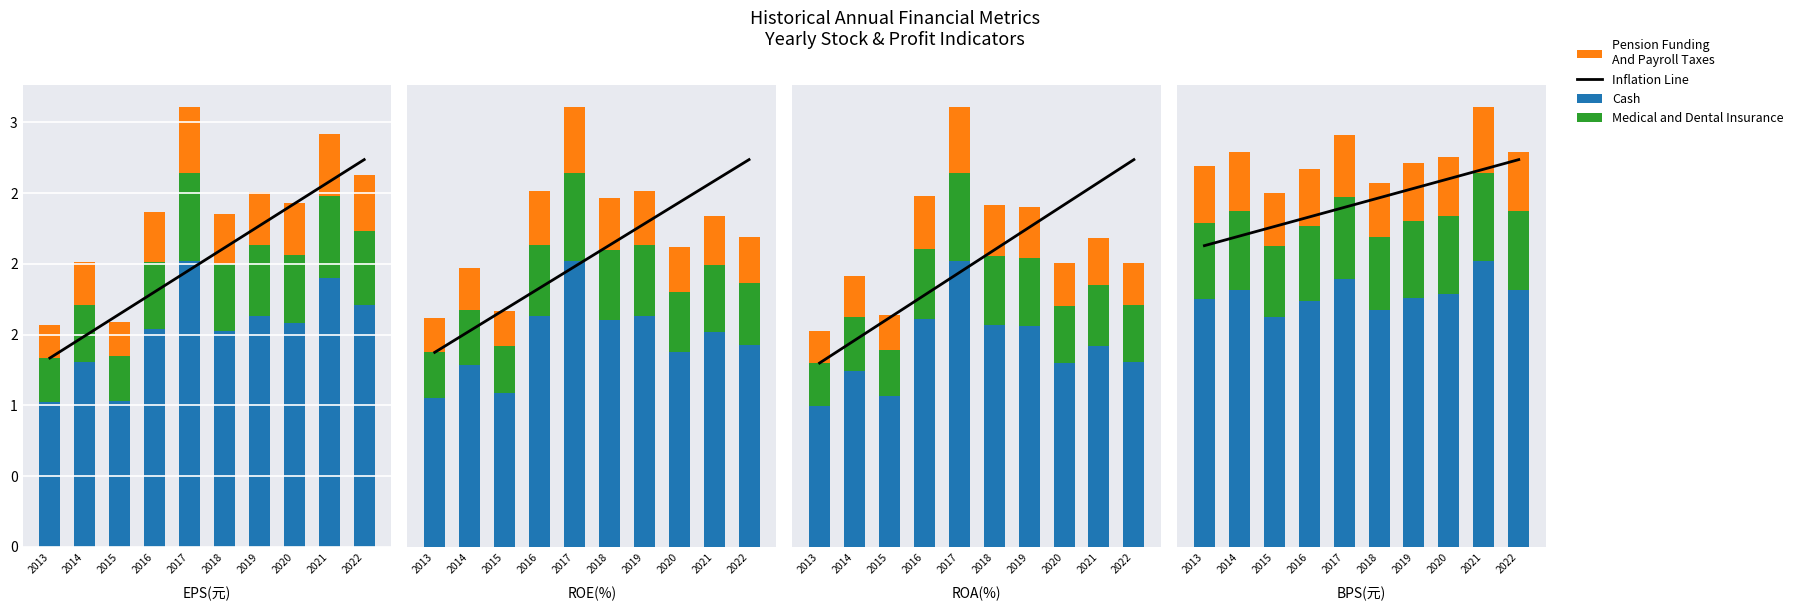

The value of Pension Funding
And Payroll Taxes at 2014 is 0.5. True or false?

False